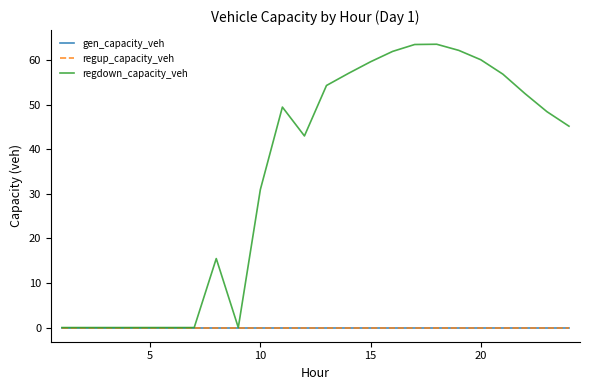

Does the chart display data point markers on the line(s)?

No